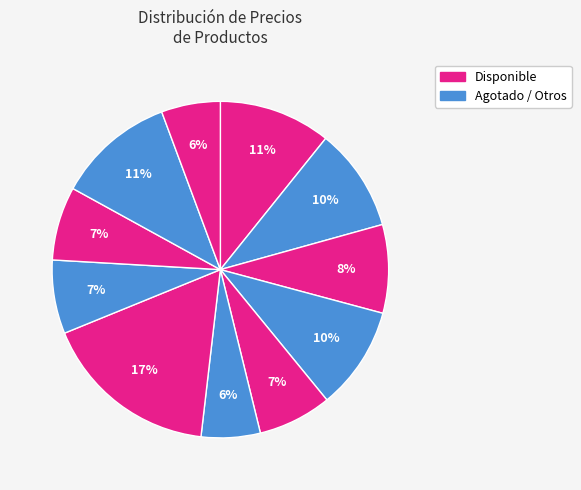

What is the largest slice in the pie chart?

Refresco Limón